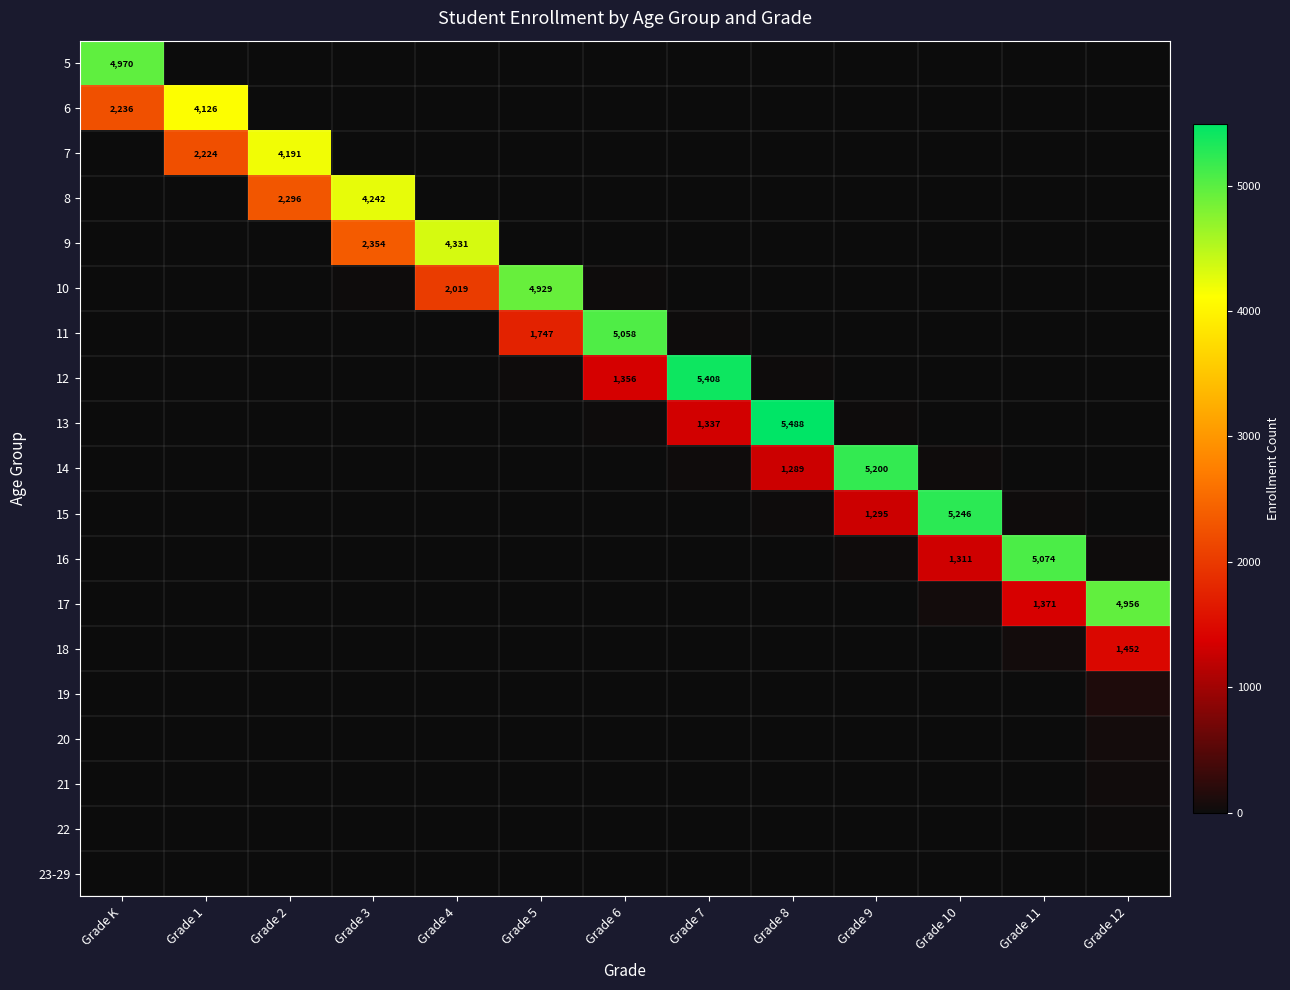

The 13 series shows 3760 at Grade 8. True or false?

False